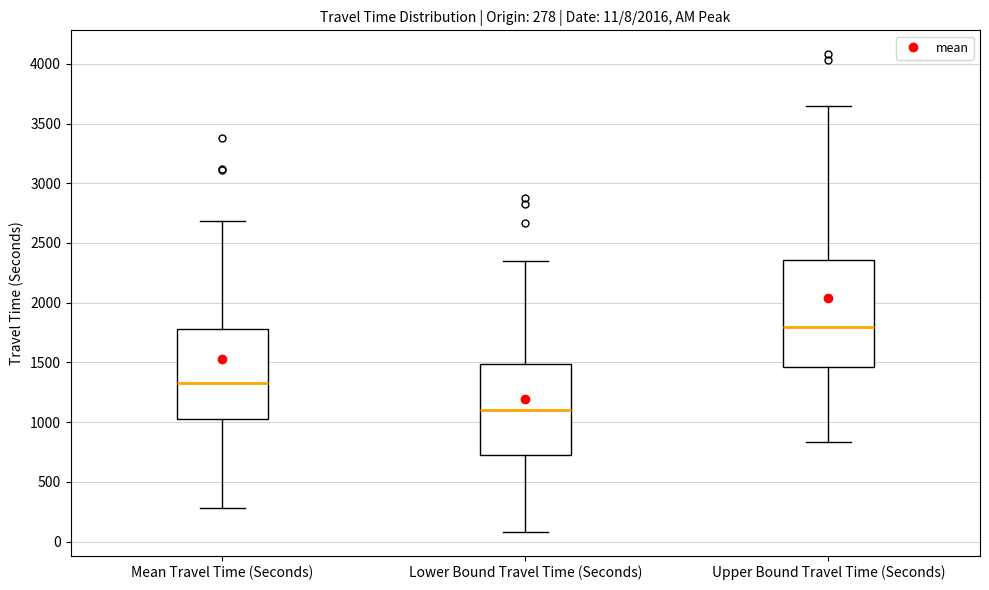

Which box has the lowest median line?

Lower Bound Travel Time (Seconds)